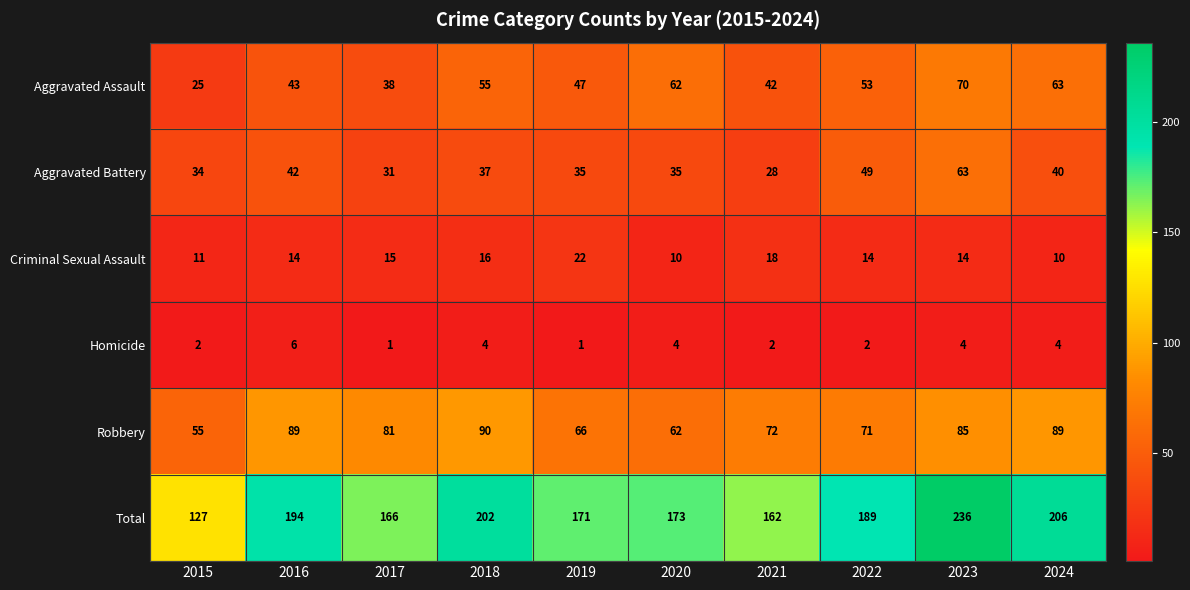

What is the difference between the highest and lowest values at 2020?

169